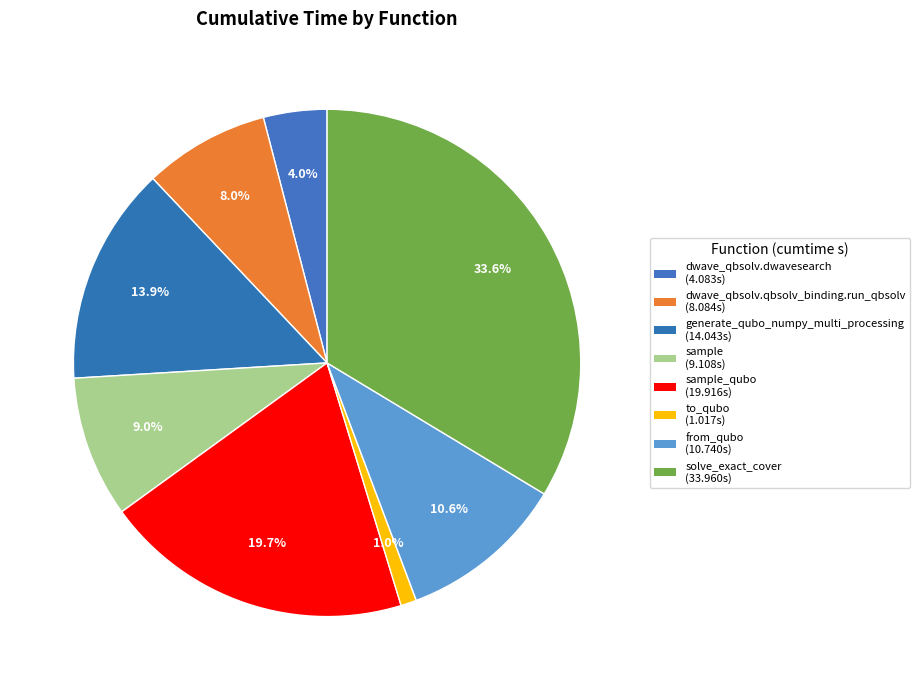

How many slices are in this pie chart?

8